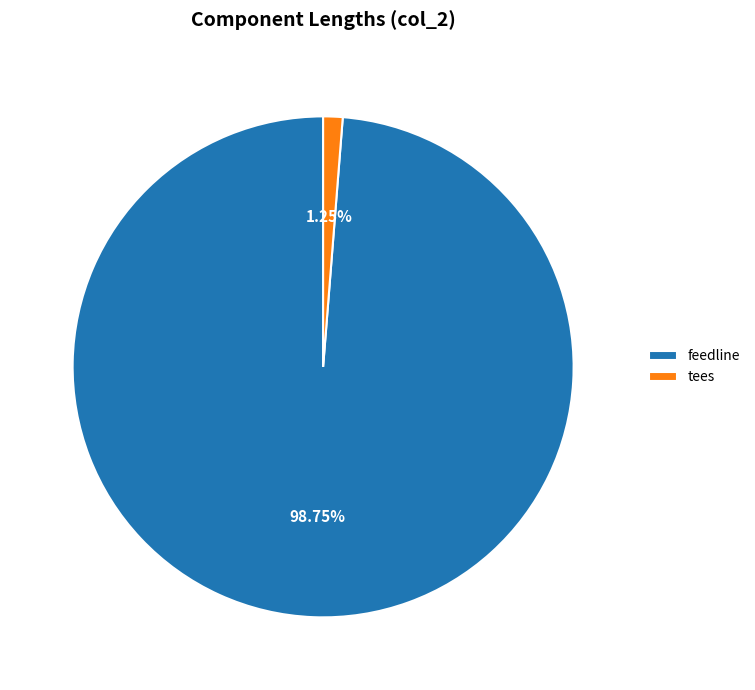

How many slices are in this pie chart?

2